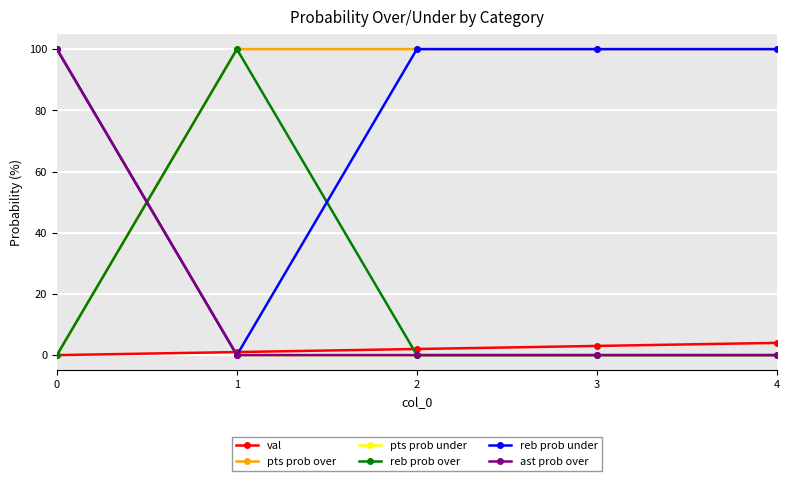

Rank the categories by reb prob under value from lowest to highest.

1, 0, 2, 3, 4